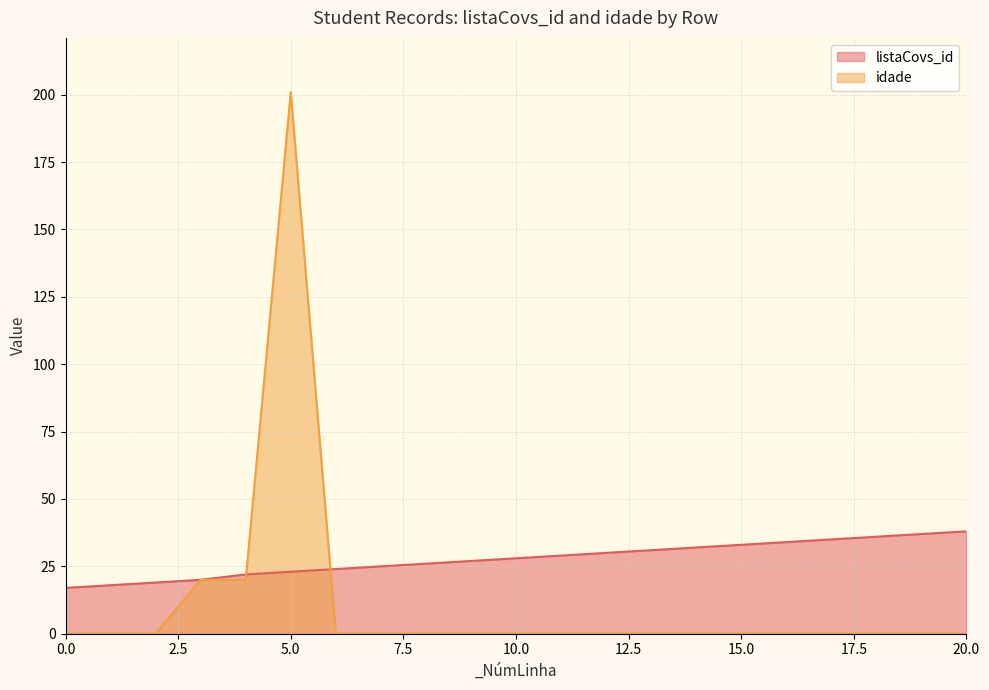

How many data points in listaCovs_id are less than 28?

10